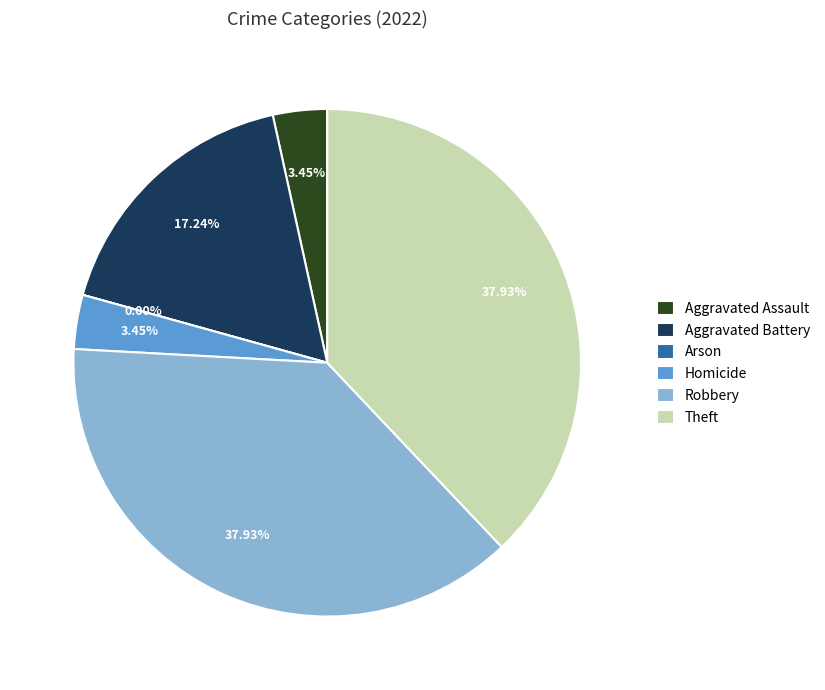

Approximately how many times larger is the value at Aggravated Battery compared to Homicide?

5.0